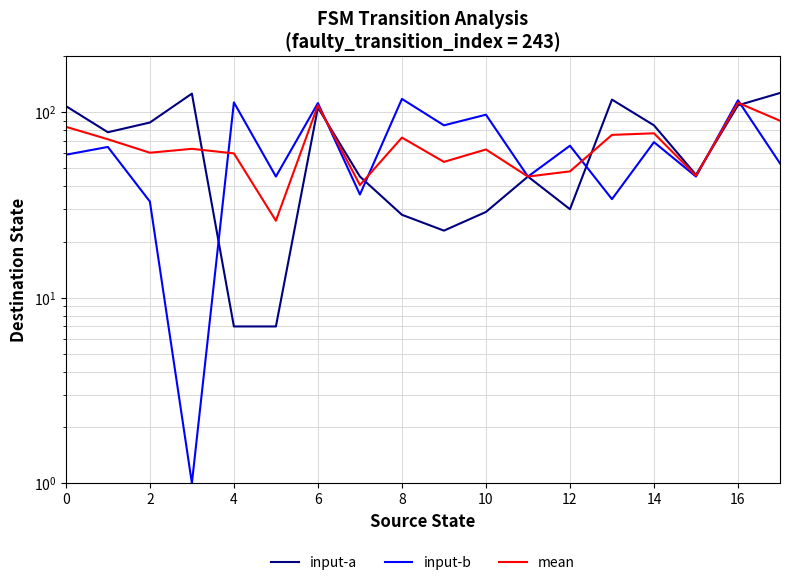

Reading left to right, transcribe all the data shown in this chart.

input-a: 108.0	78.0	88.0	126.0	7.0	7.0	106.0	45.0	28.0	23.0	29.0	45.0	30.0	117.0	85.0	46.0	109.0	127.0
input-b: 59.0	65.0	33.0	1.0	113.0	45.0	112.0	36.0	118.0	85.0	97.0	45.0	66.0	34.0	69.0	45.0	116.0	53.0
mean: 83.5	71.5	60.5	63.5	60.0	26.0	109.0	40.5	73.0	54.0	63.0	45.0	48.0	75.5	77.0	45.5	112.5	90.0